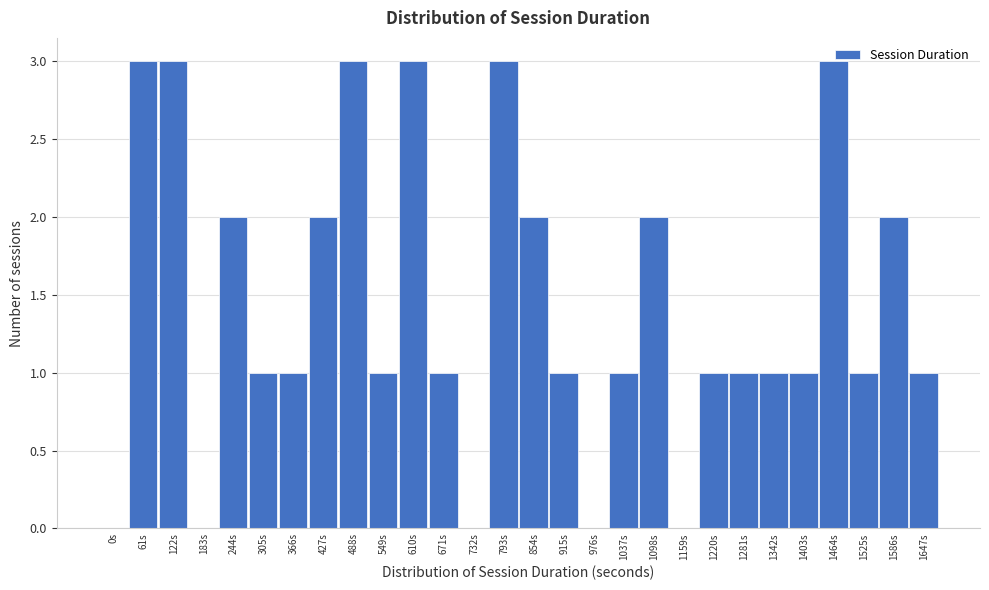

Is it true that the value at 915s is 1?

True